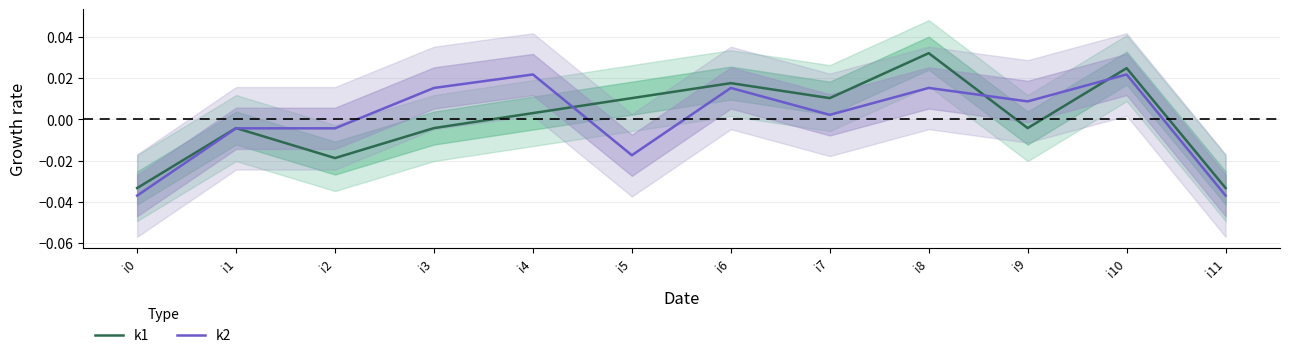

At which label is k1 closest to 0?

i4